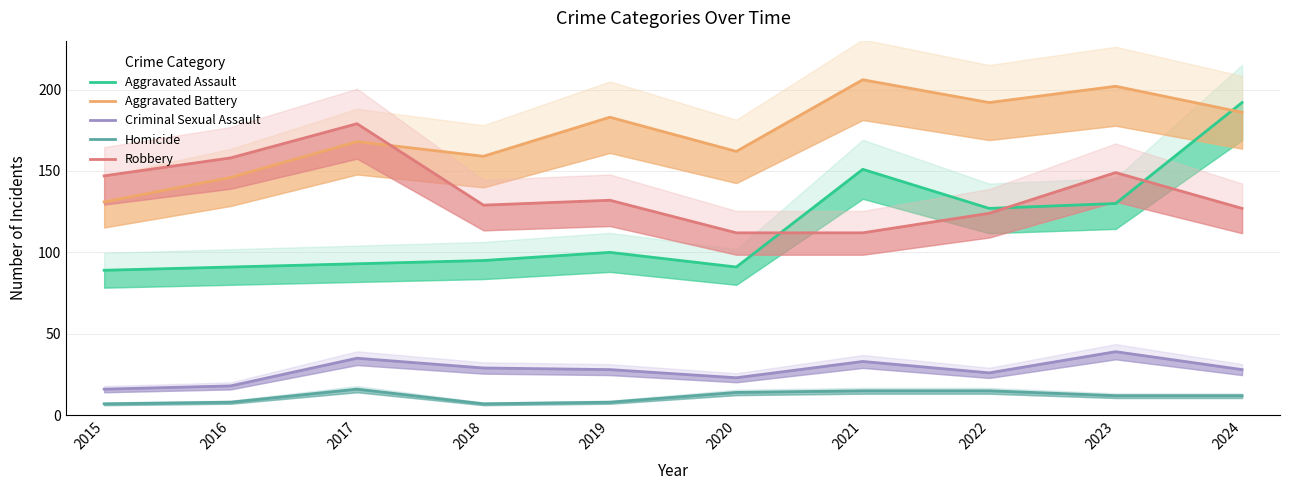

True or false: Criminal Sexual Assault has more than 2 interior local peaks.

True